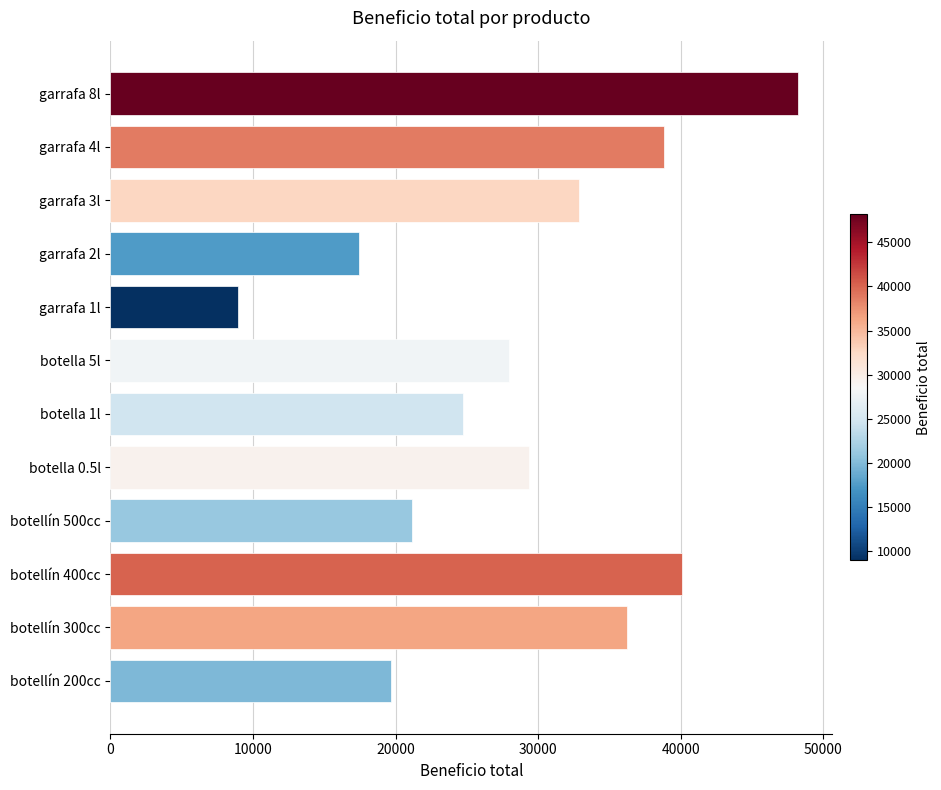

Reading bottom to top, extract all data points from this chart.

botellín 200cc=19693.5	botellín 300cc=36265.8	botellín 400cc=40092.8	botellín 500cc=21147.0	botella 0.5l=29382.0	botella 1l=24735.0	botella 5l=27951.0	garrafa 1l=8943.0	garrafa 2l=17430.0	garrafa 3l=32879.3	garrafa 4l=38842.2	garrafa 8l=48223.5